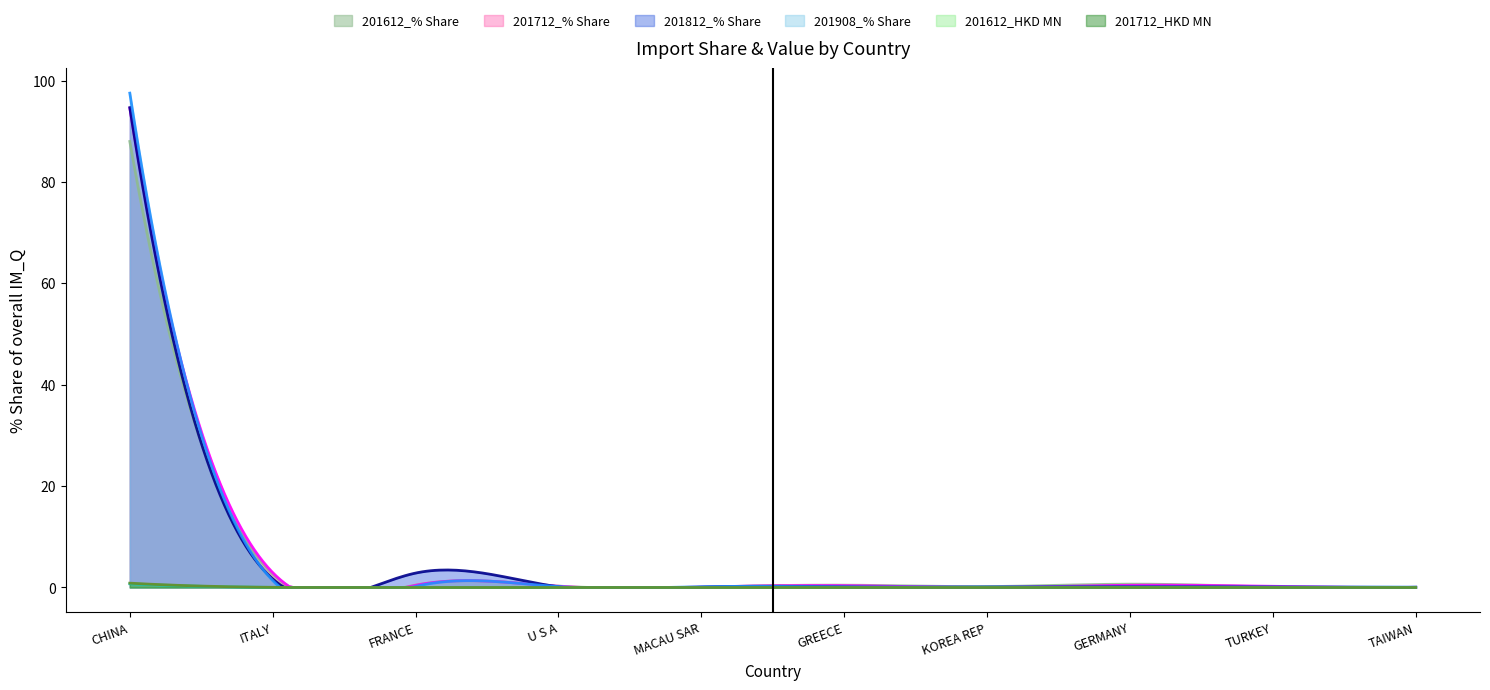

What position from the right is CHINA?

10